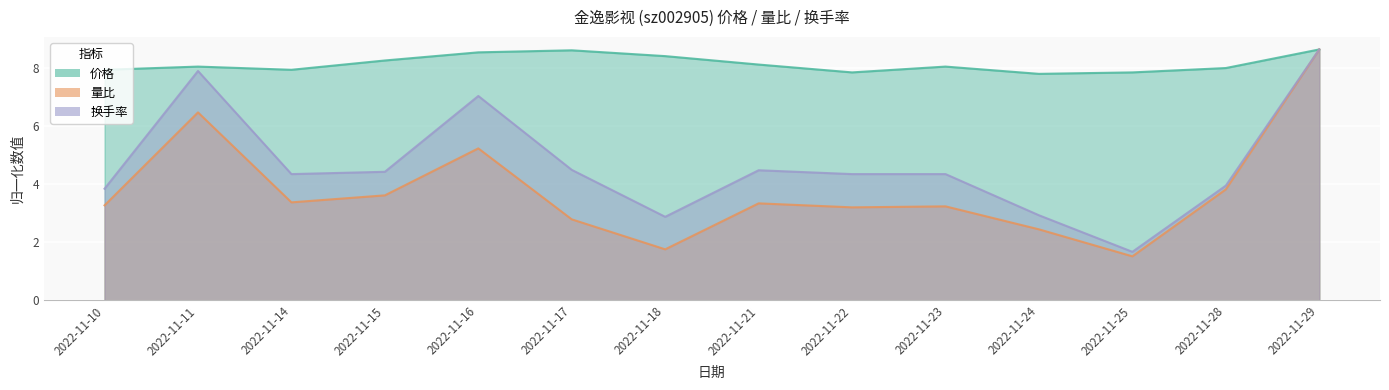

What is the difference between the maximum and minimum values in the 换手率 series?

7.0